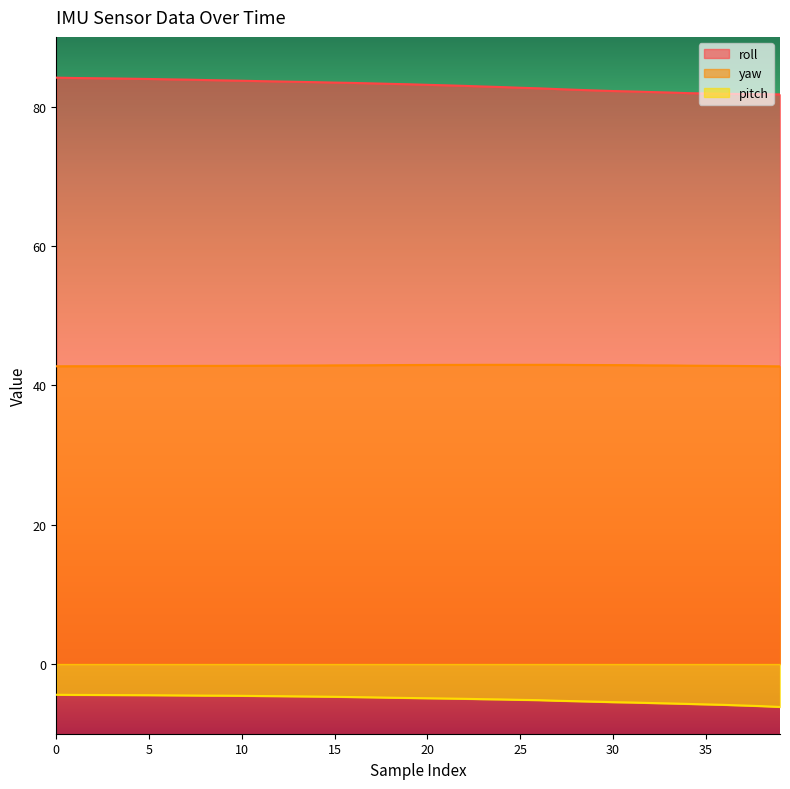

True or false: roll and yaw intersect in this chart.

False